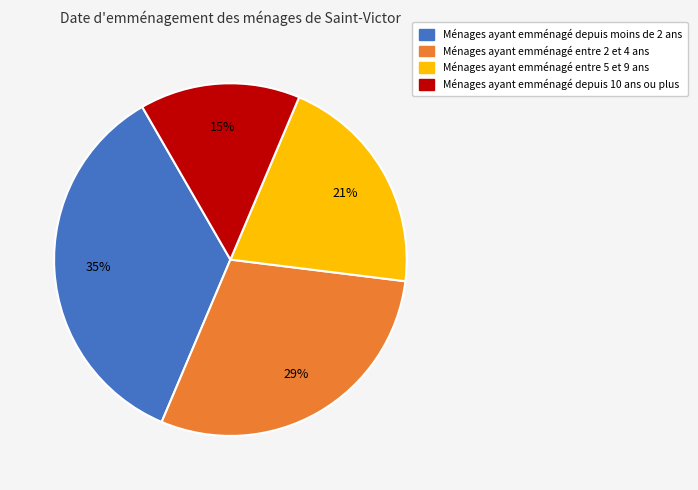

To the nearest percent, what is the average slice percentage?

25%